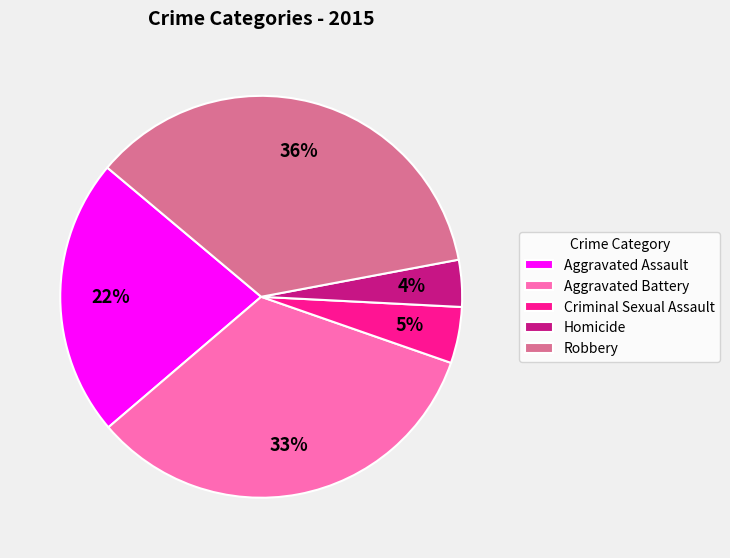

Is it true that Homicide is 4% of the pie?

True